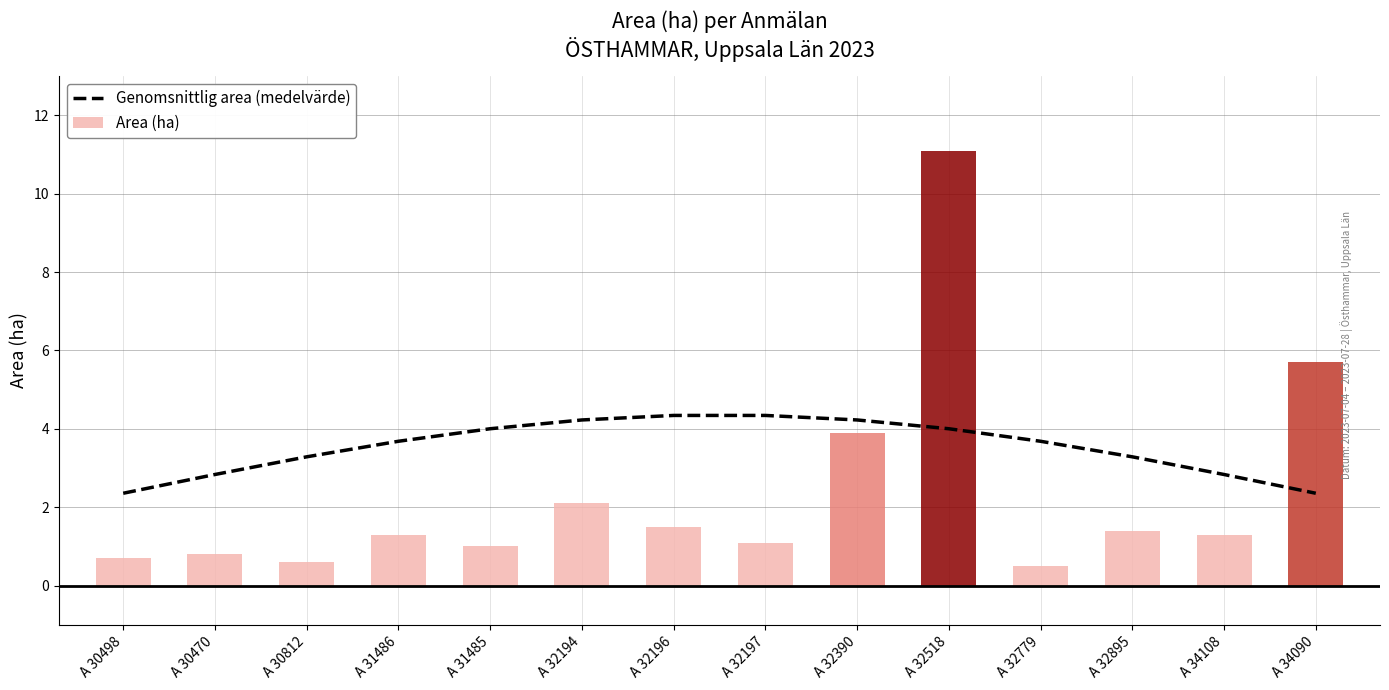

What is the minimum value shown in the chart?

2.4